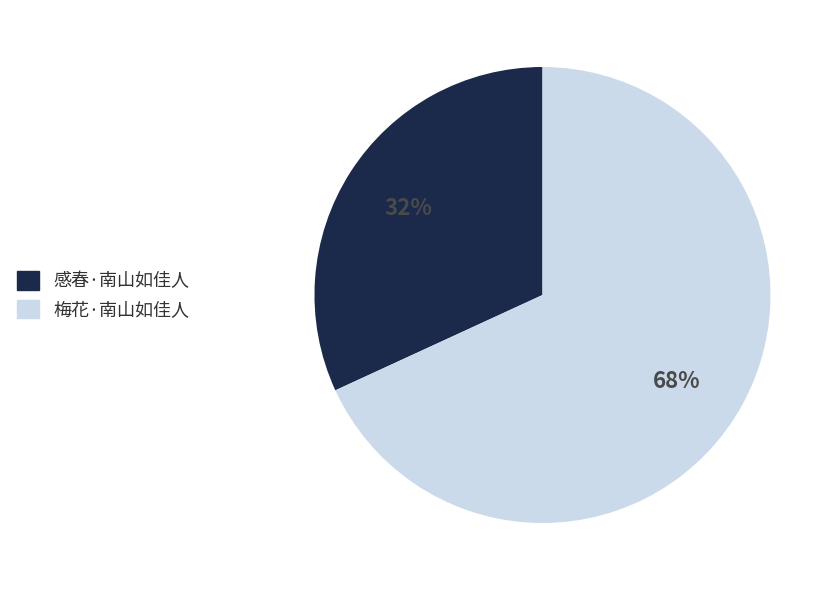

Which slice represents more than half of the pie?

梅花·南山如佳人